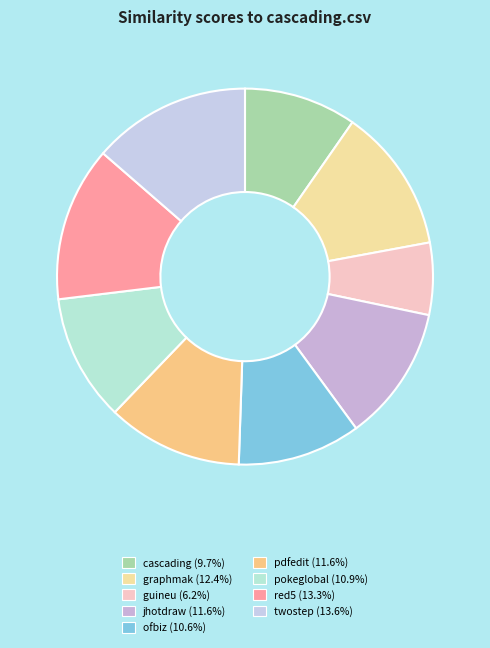

How many slices are in this pie chart?

9